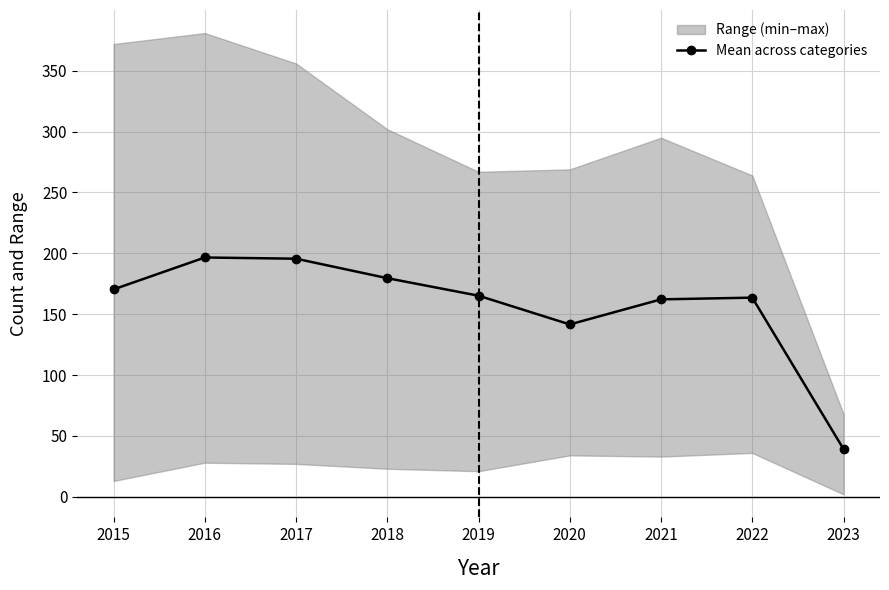

The value at 2020 is 92.2. True or false?

False